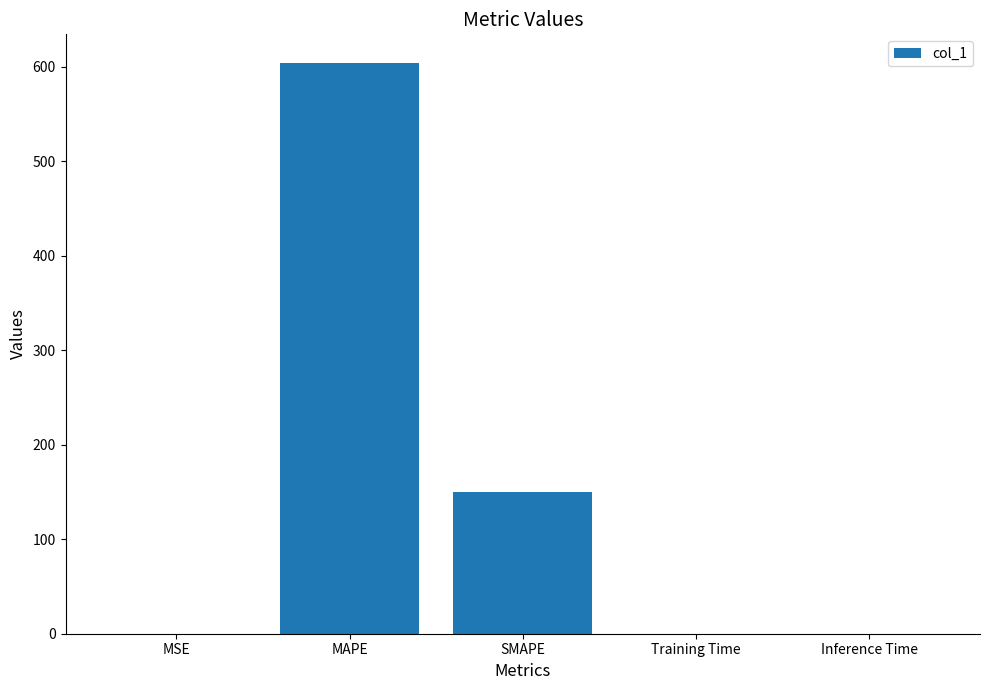

What is the greatest value displayed?

603.9